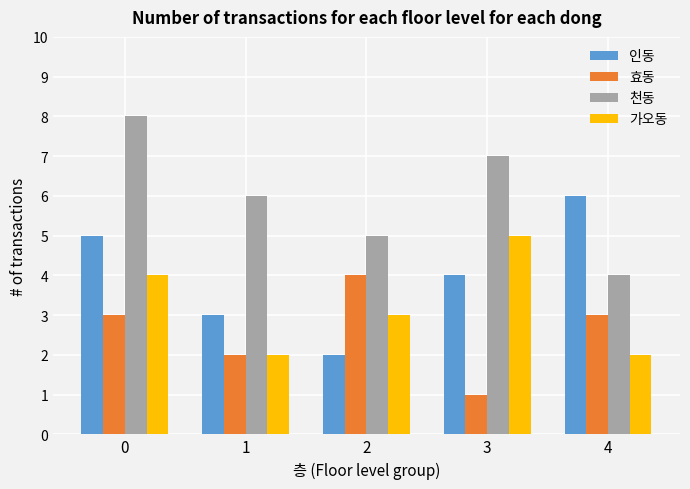

What is the difference between the second highest and second lowest values in the 효동 series?

1